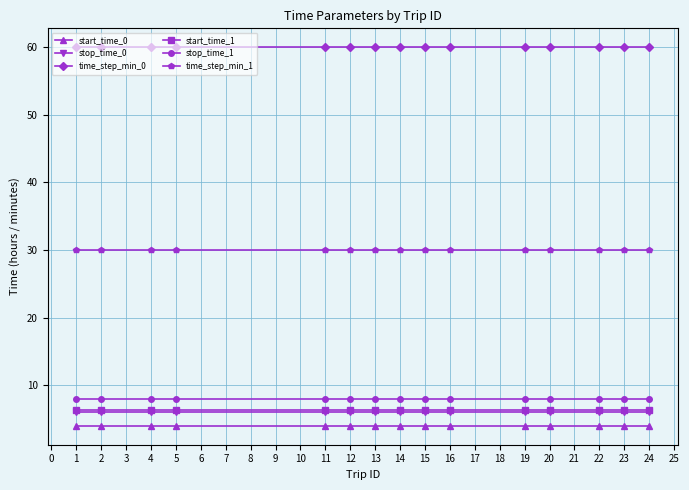

What is the value of the start_time_1 point at the 14th from the left?

6.3